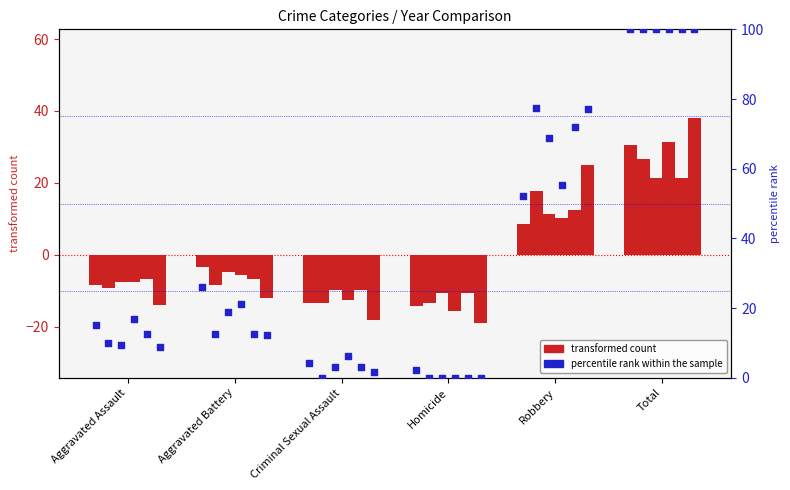

What is the total value across all series at Aggravated Battery?

22.8